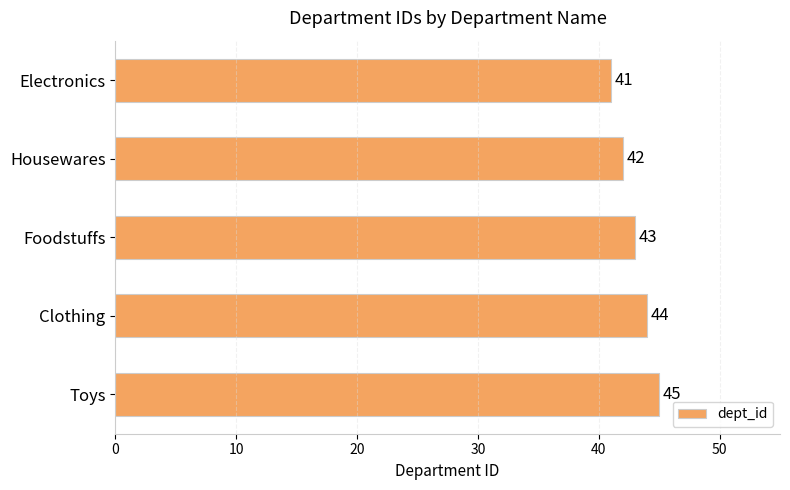

How many data points are less than 43?

2